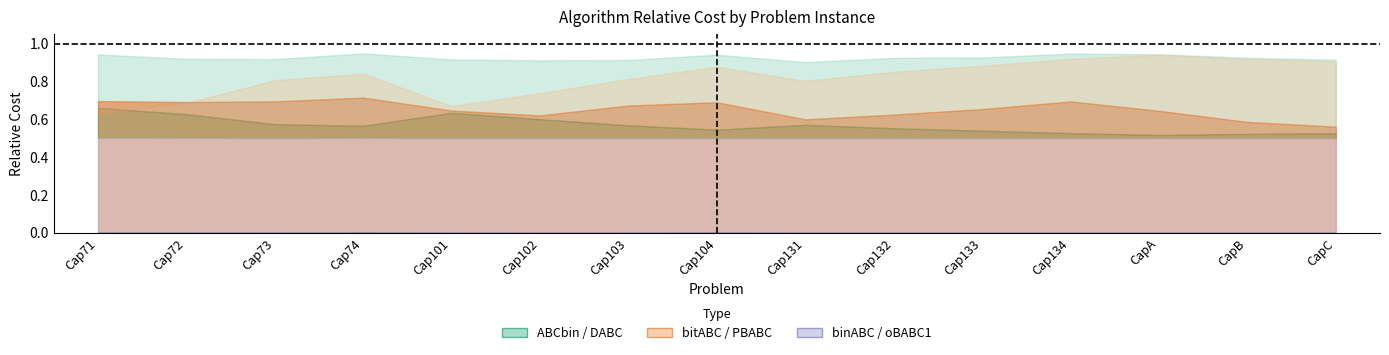

What is the average value of the ABCbin series?

0.9